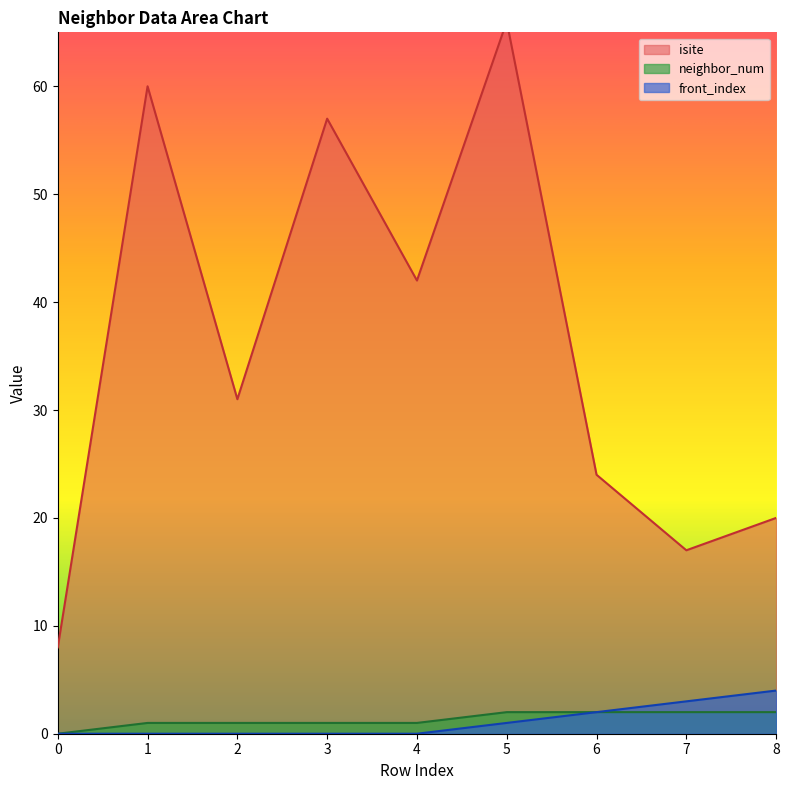

List the labels in order of front_index value, largest first.

8, 7, 6, 5, 0, 1, 2, 3, 4